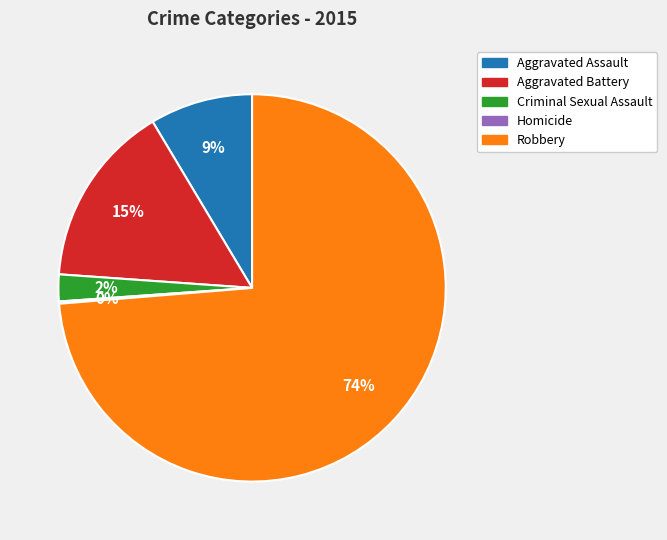

Is there any slice that represents more than half of the pie?

Yes